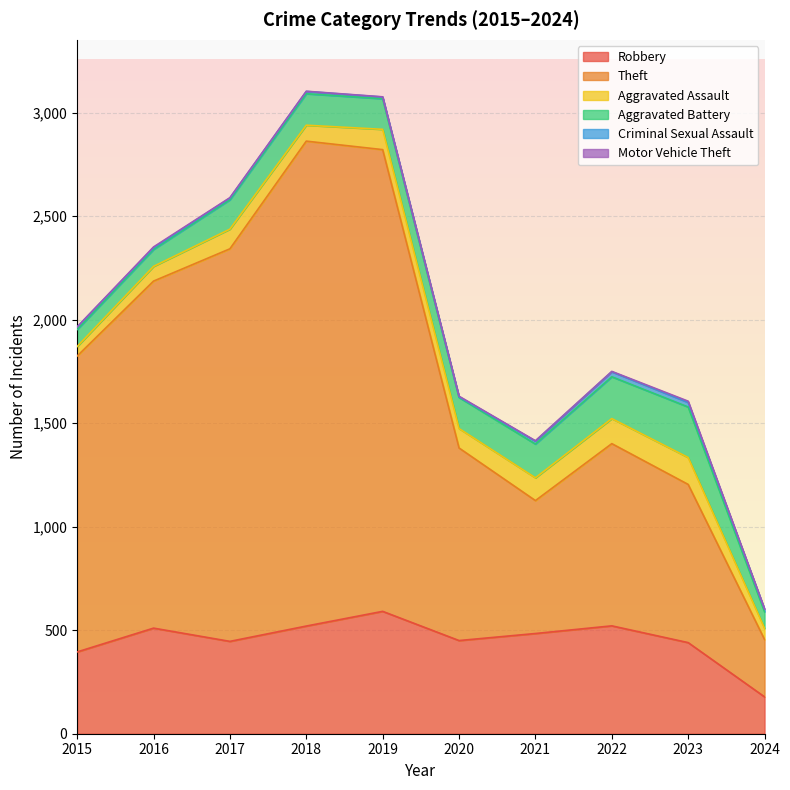

At 2019, list the series in order from largest to smallest.

Theft, Robbery, Aggravated Battery, Aggravated Assault, Criminal Sexual Assault, Motor Vehicle Theft